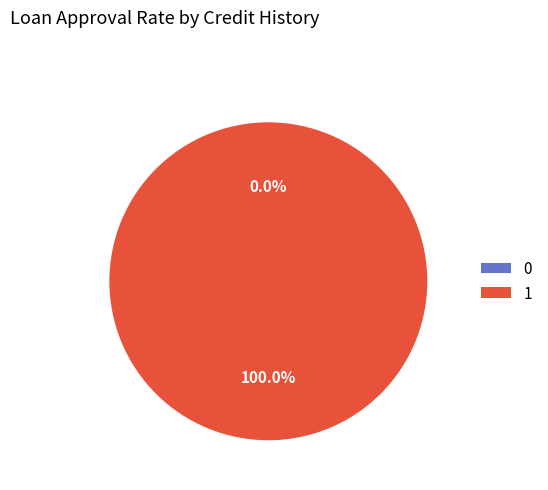

What is the largest slice in the pie chart?

1